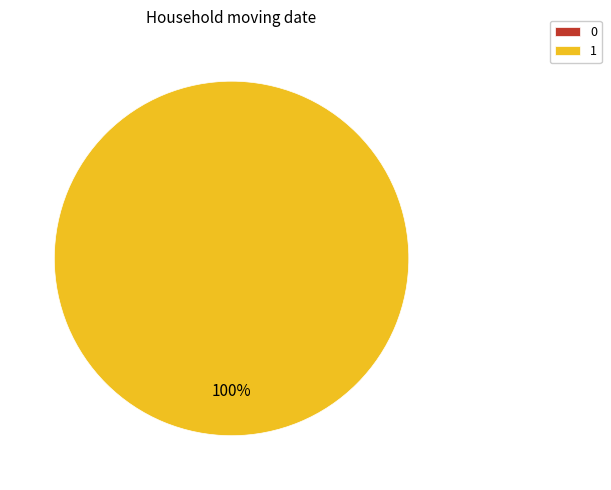

Which slice is the largest?

1